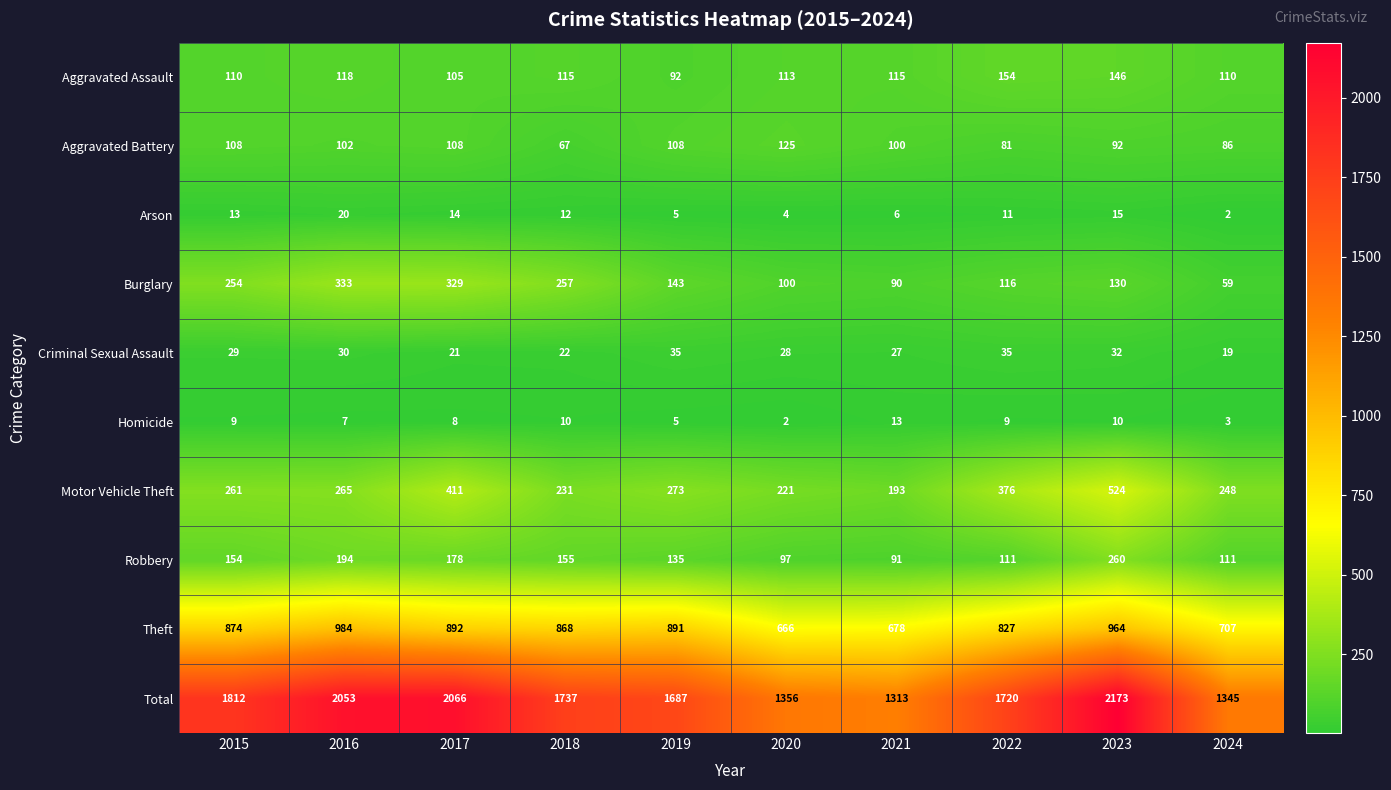

At which category is the sum across all series the highest?

2023